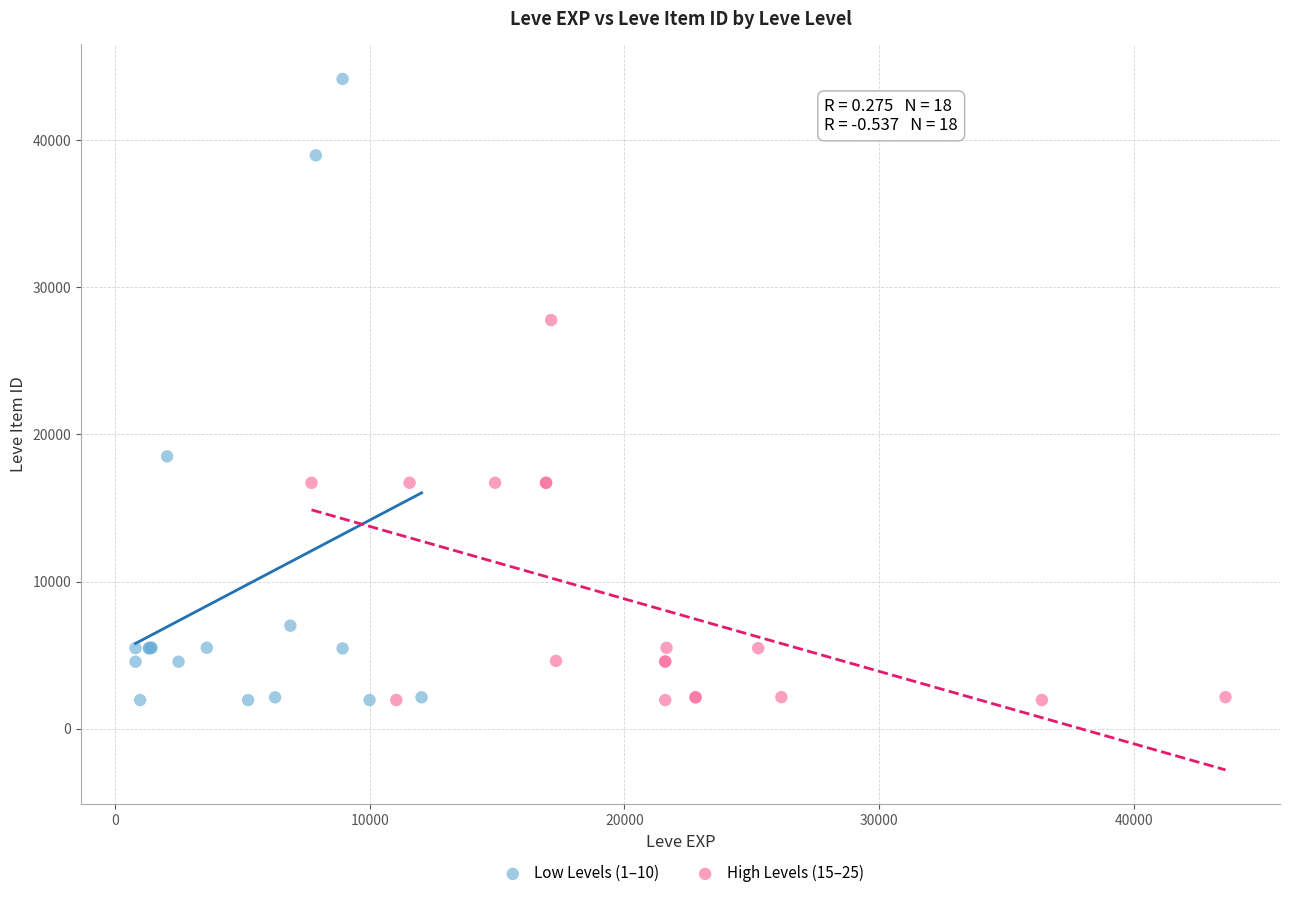

Which series has the largest Y range (max minus min)?

Low Levels (1–10)